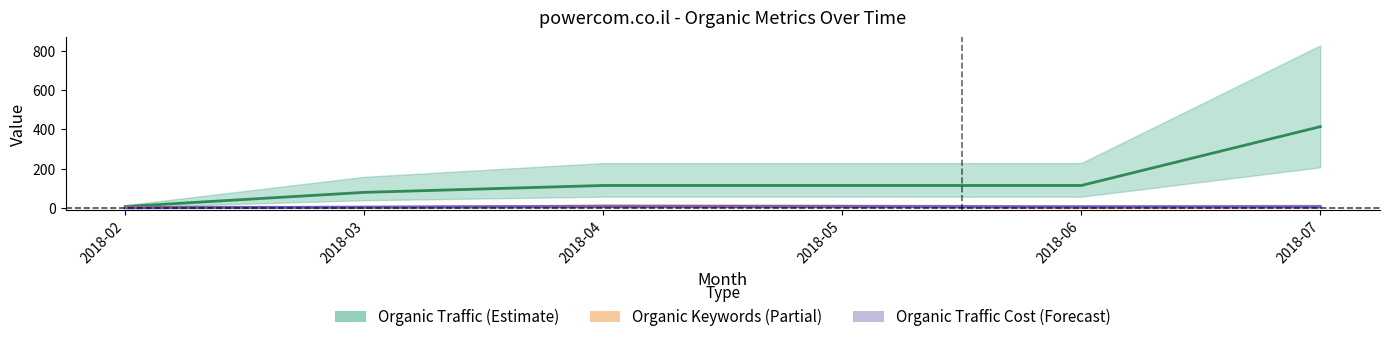

Rank the series by their maximum value, from lowest to highest.

Organic Traffic Cost, Organic Keywords, Organic Traffic